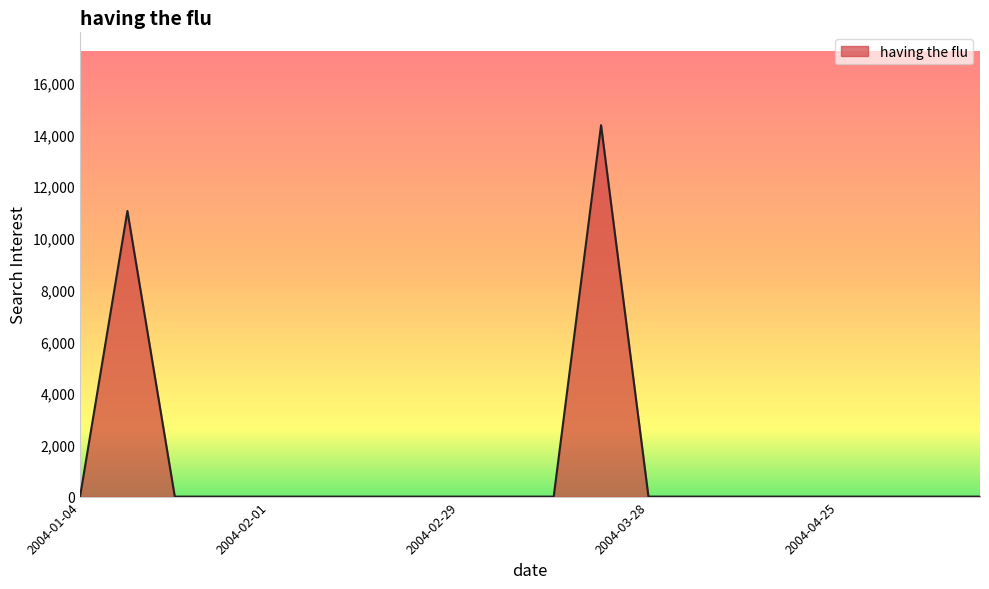

What is the difference between the maximum and minimum values?

14355.9